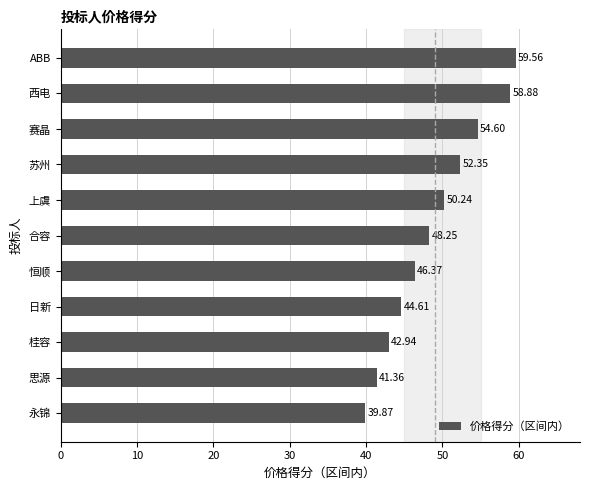

At which label is the value closest to 49?

合容